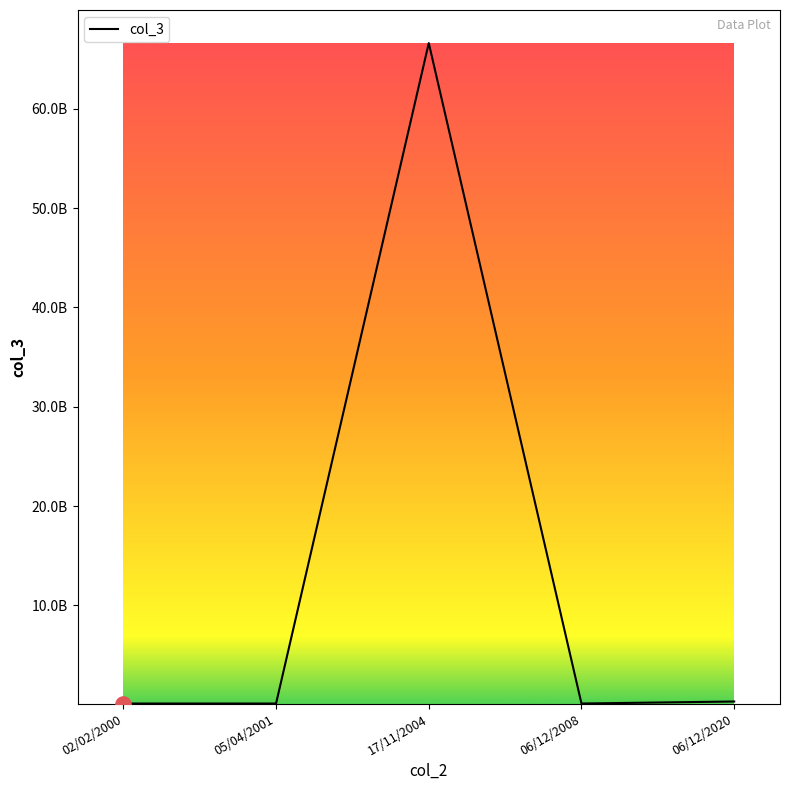

Approximately how many times larger is the value at 06/12/2020 compared to 02/02/2000?

2.7